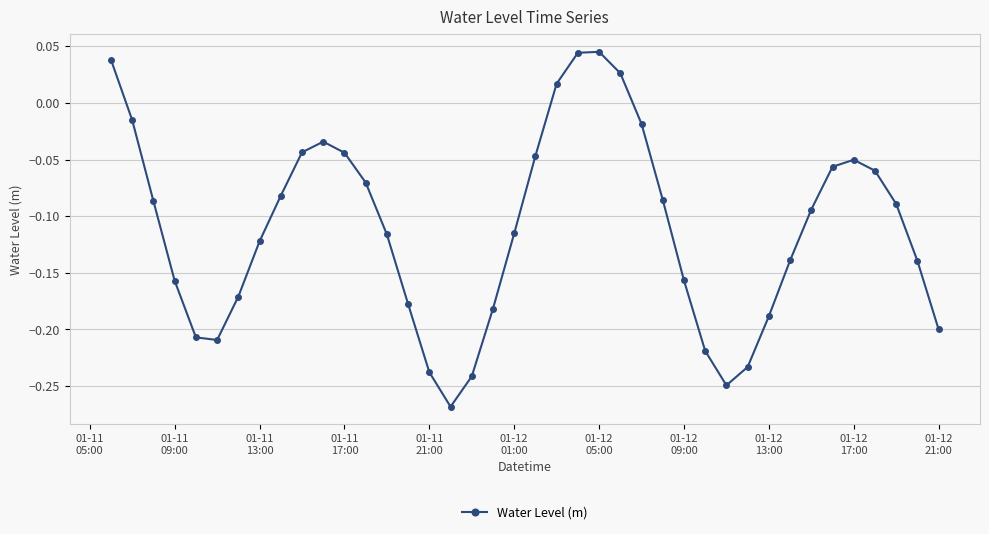

How many points are higher than both their immediate neighbors (excluding endpoints)?

3